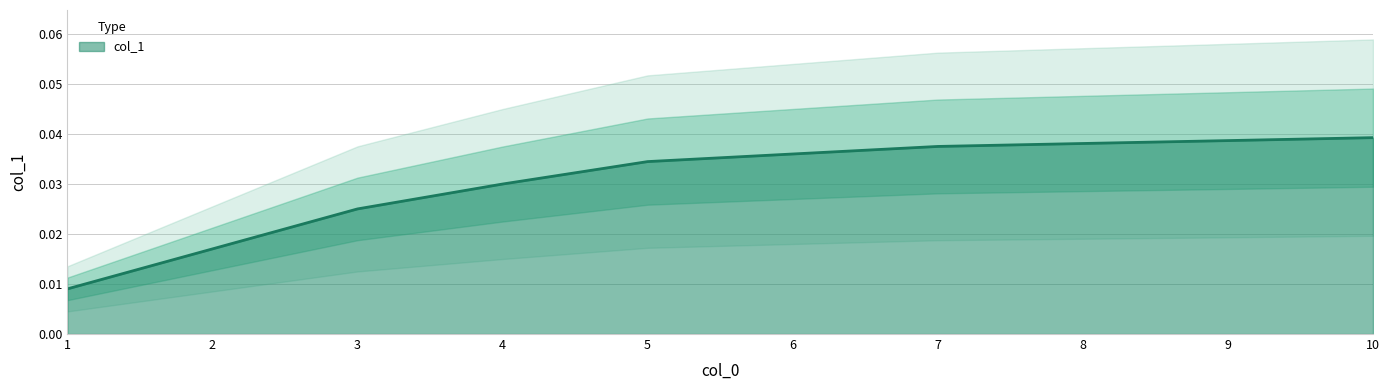

Where is the data nearest to the value 0?

1.0